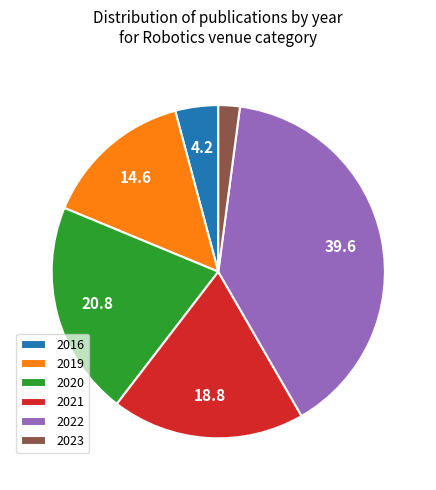

Between 2016 and 2021, which is larger?

2021